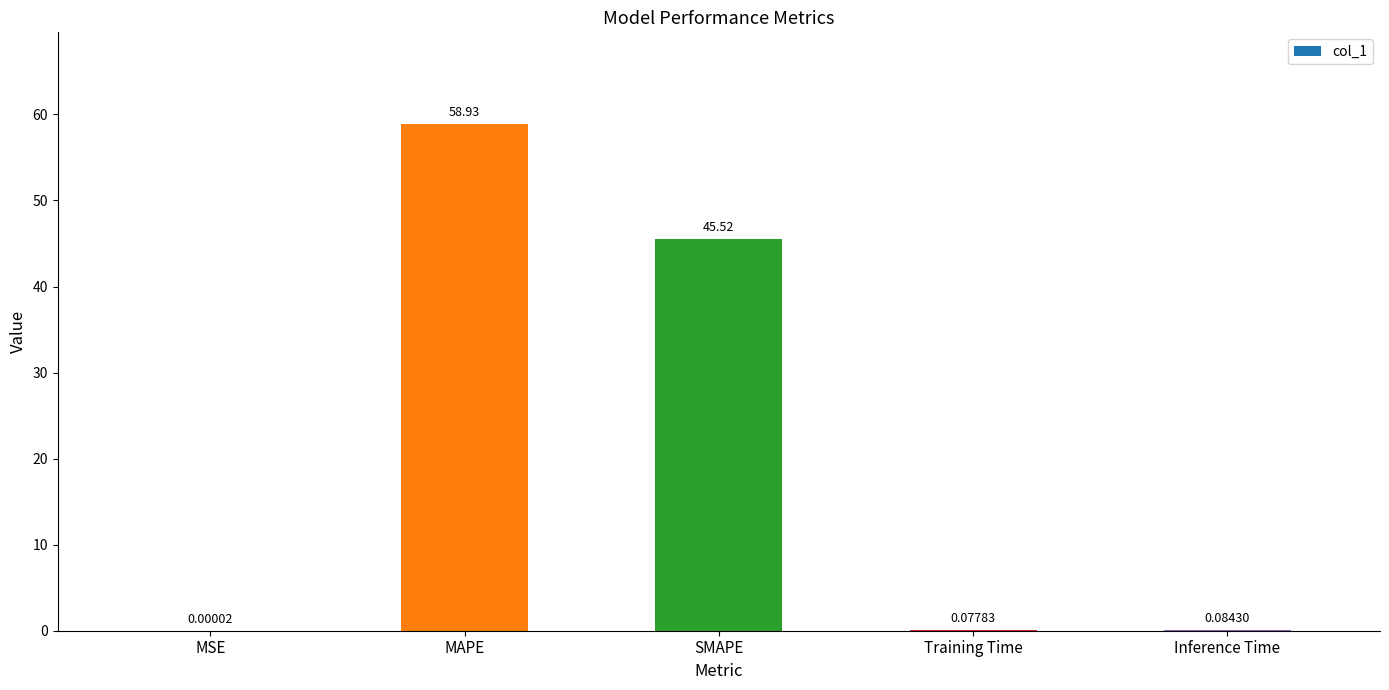

At which label is the value closest to 29?

SMAPE